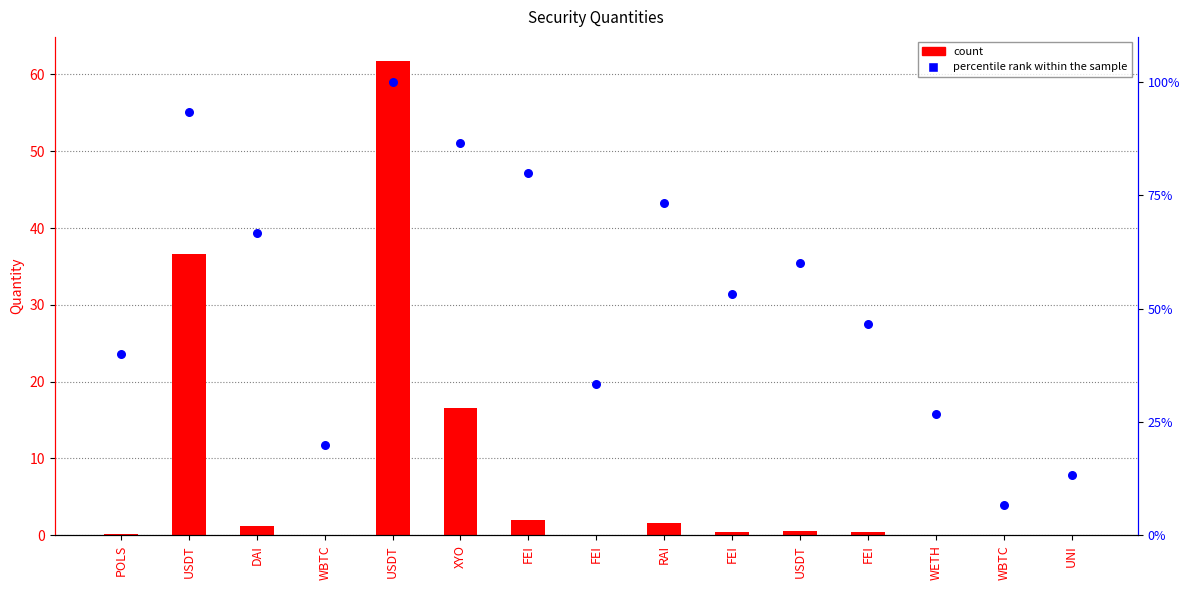

At how many categories does at least one series exceed 91?

2